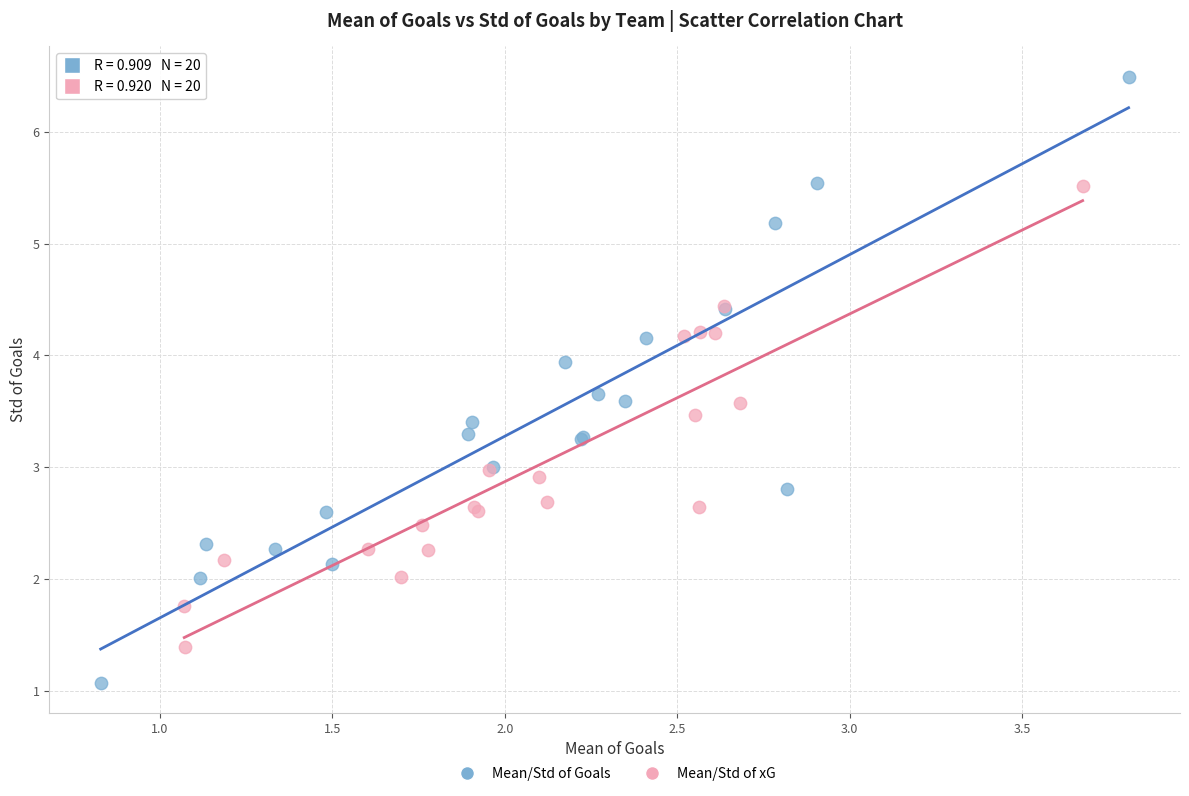

Which series has the largest Y range (max minus min)?

Mean/Std of Goals